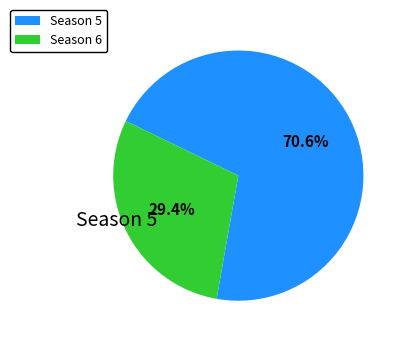

Which slice is the smallest?

Season 6